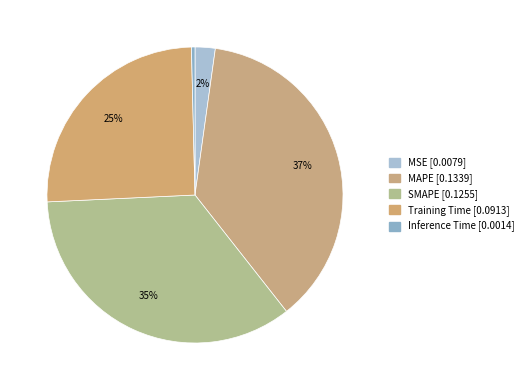

Between SMAPE and Inference Time, which is larger?

SMAPE